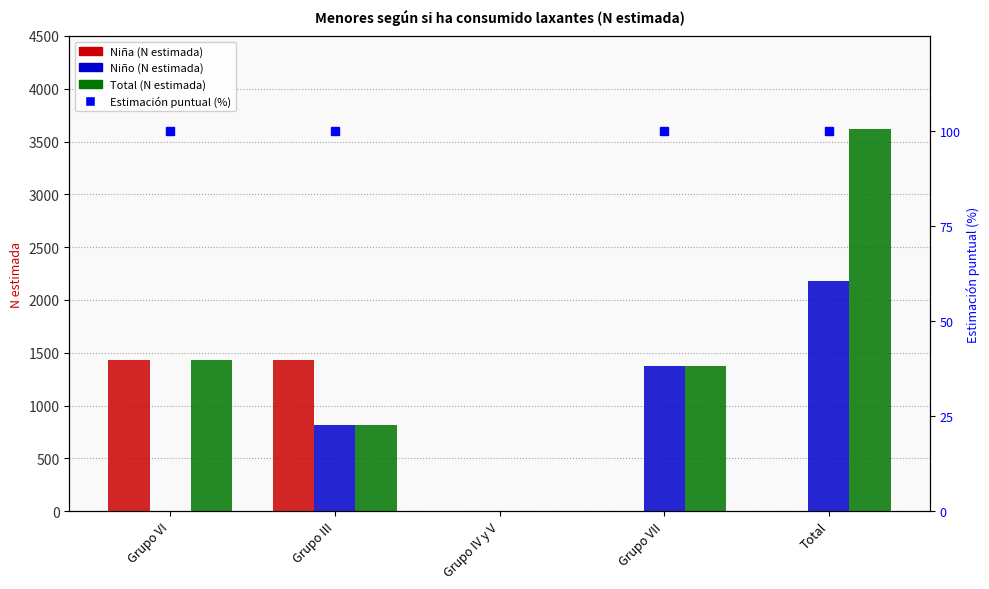

Reading right to left, what are all the values shown in this chart?

Niña (N estimada): Total=0	Grupo VII=0	Grupo IV y V=0	Grupo III=1436	Grupo VI=1436
Niño (N estimada): Total=2184	Grupo VII=1371	Grupo IV y V=0	Grupo III=813	Grupo VI=0
Total (N estimada): Total=3620	Grupo VII=1371	Grupo IV y V=0	Grupo III=813	Grupo VI=1436